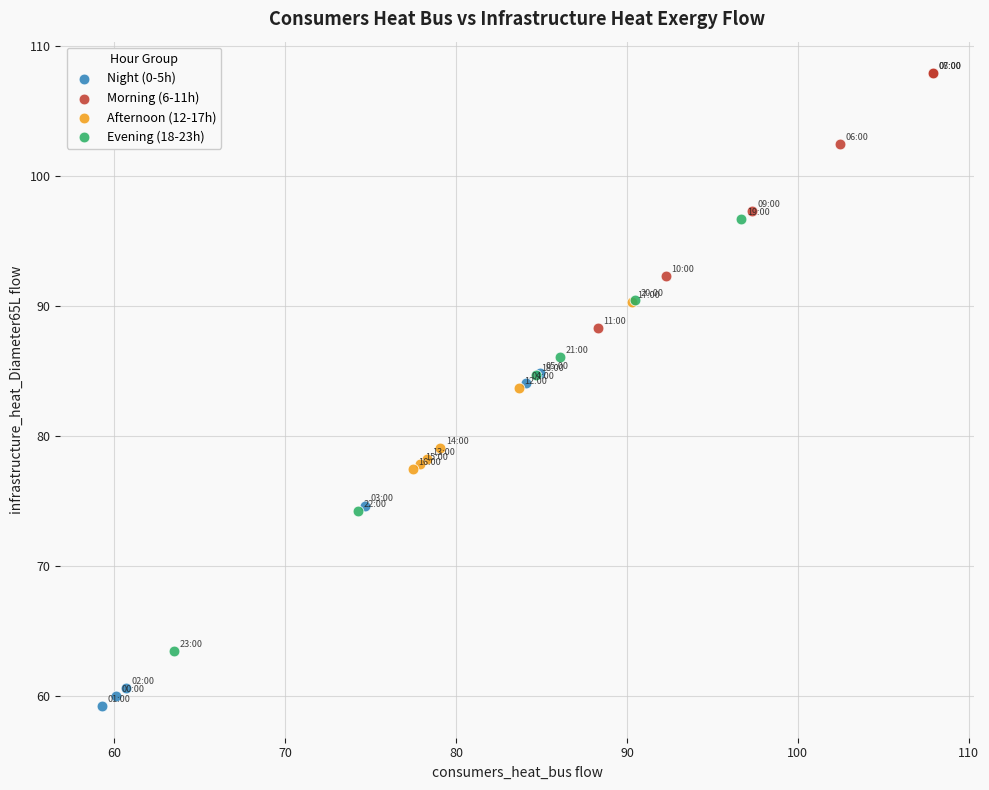

Which series reaches the maximum Y coordinate?

Morning (6-11h)